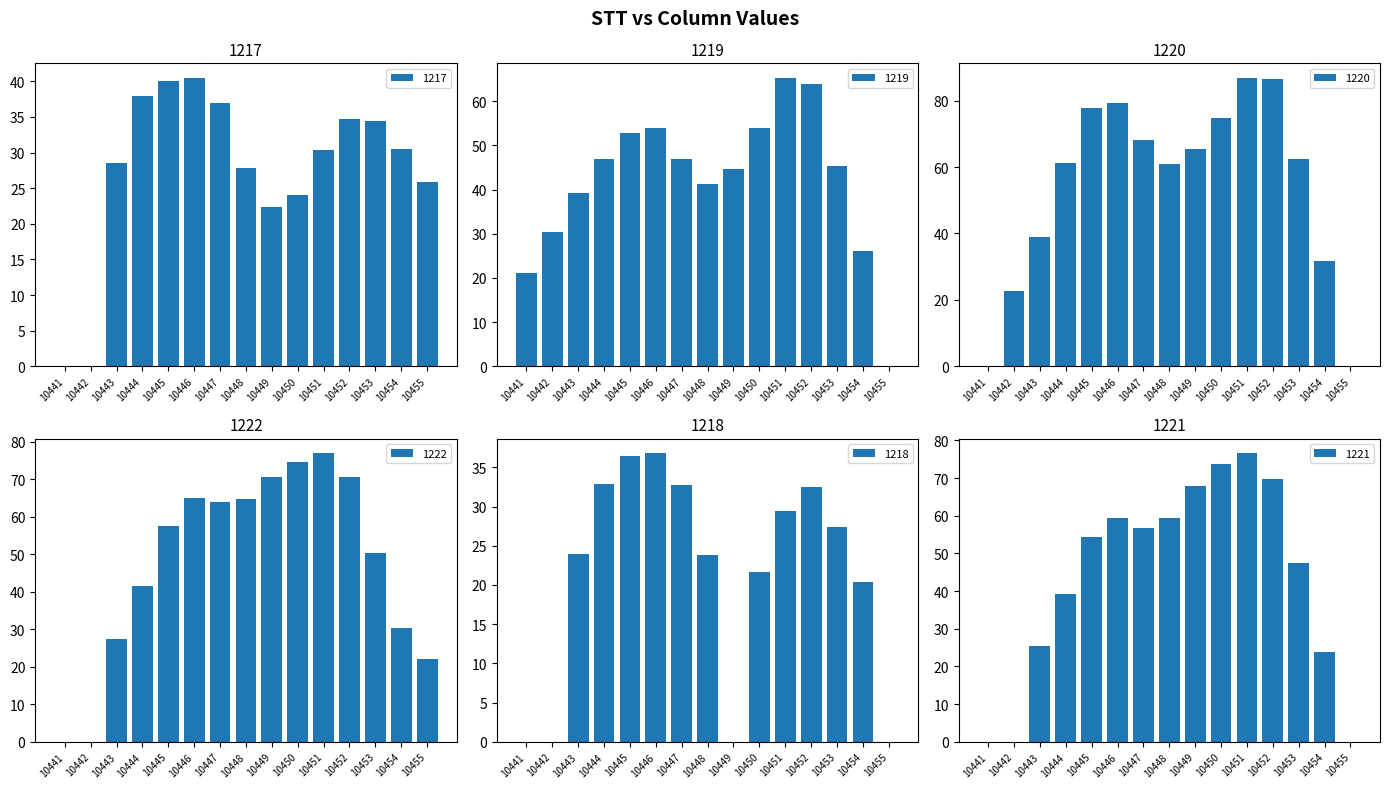

Does the chart contain stacked bars?

No